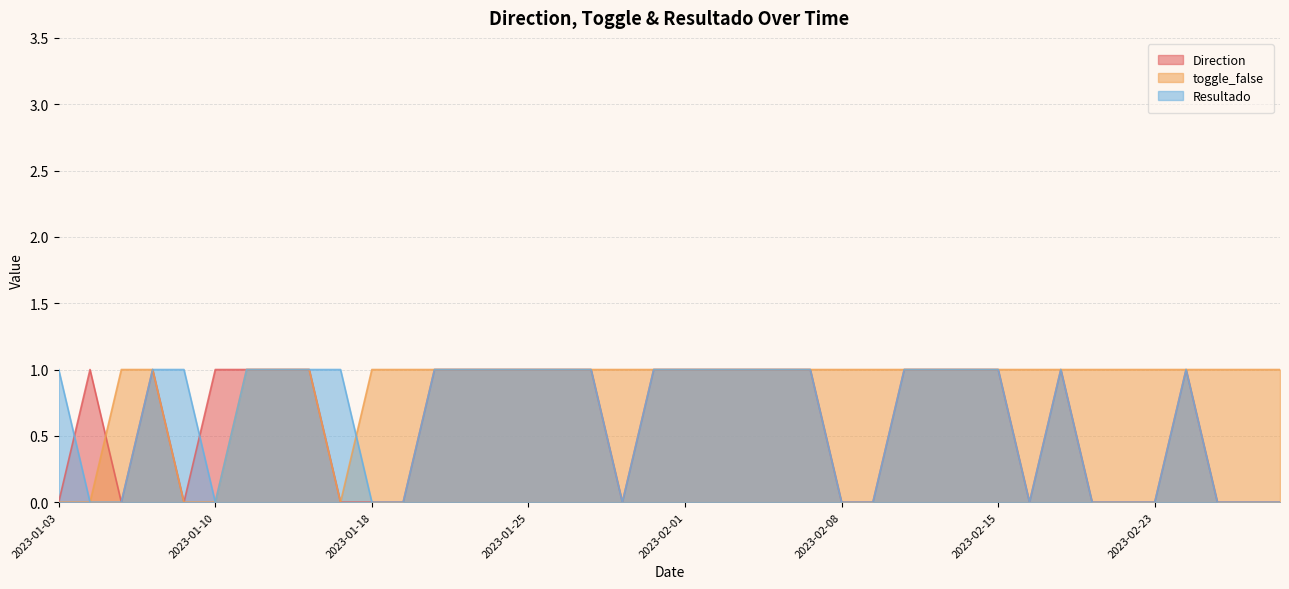

The value of toggle_false at 2023-01-19 is 0. True or false?

False